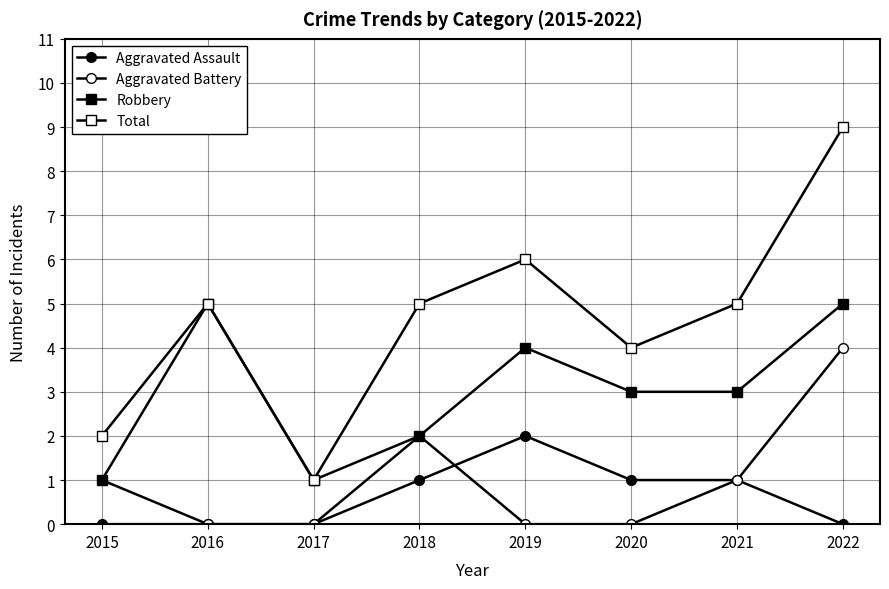

At which category does Robbery reach its first local peak?

2016